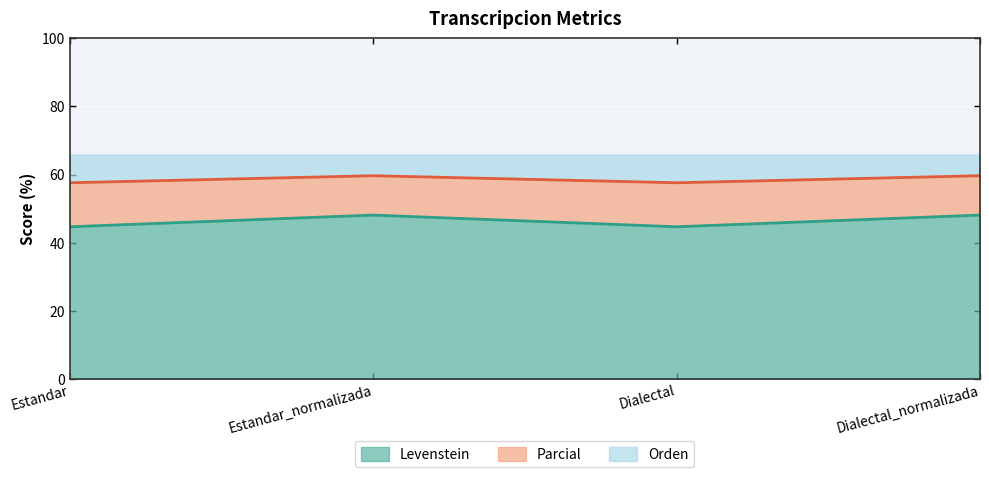

What position from the right is Dialectal?

2